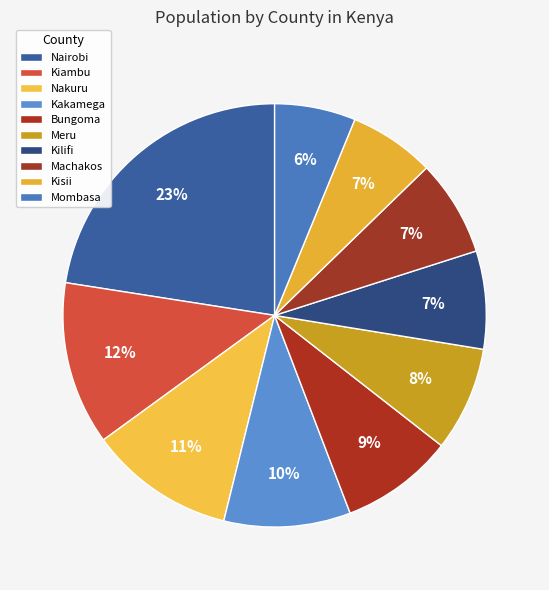

What is the change in value from Meru to Mombasa?

-346432